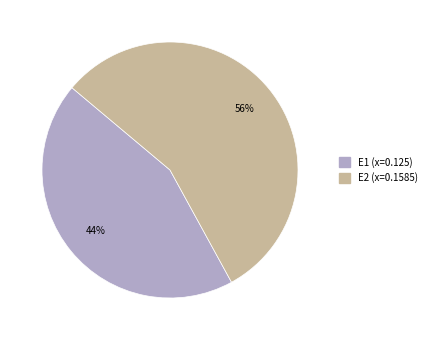

True or false: E1 accounts for 34% of the total.

False